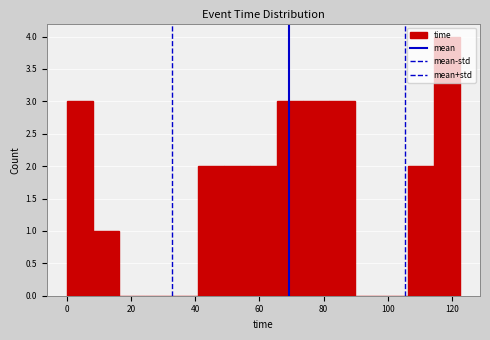

How tall is the bar that spans 106 to 114 on the x-axis? Neither the bar edges nor the heights are printed on the chart, so give them approximately, as read against the axes.

2